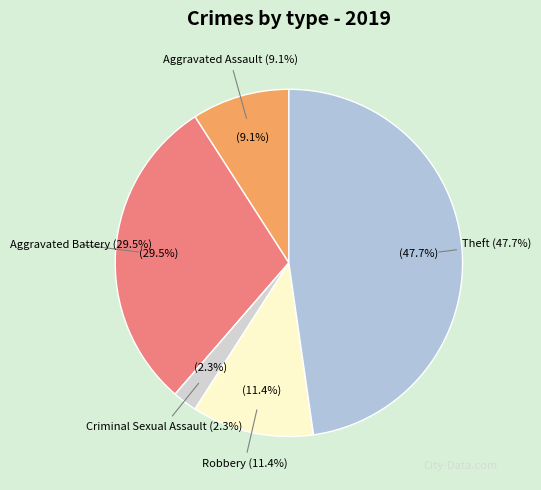

What percentage do Aggravated Assault and Theft together represent?

56.8%